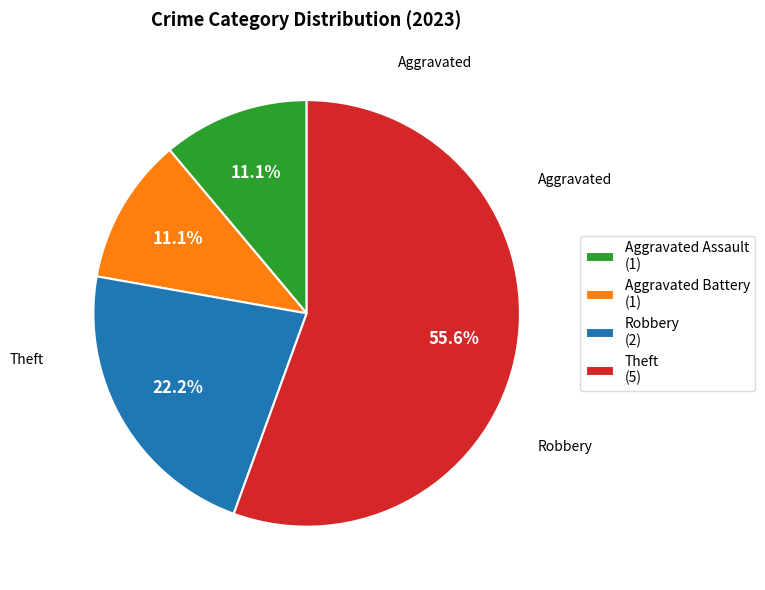

The Robbery slice represents 33% of the pie. True or false?

False